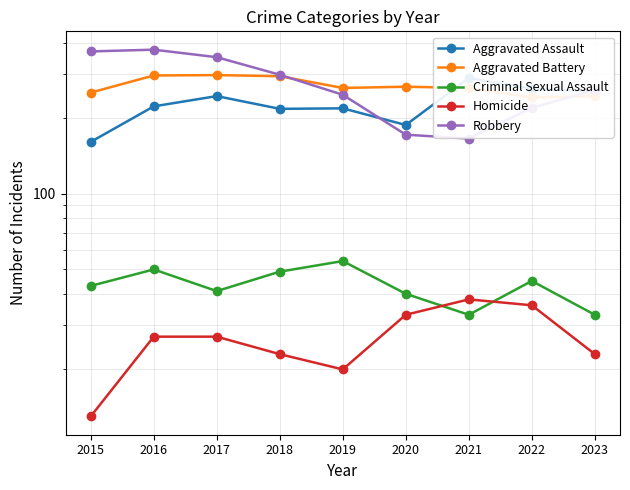

How many lines are shown in the chart?

5